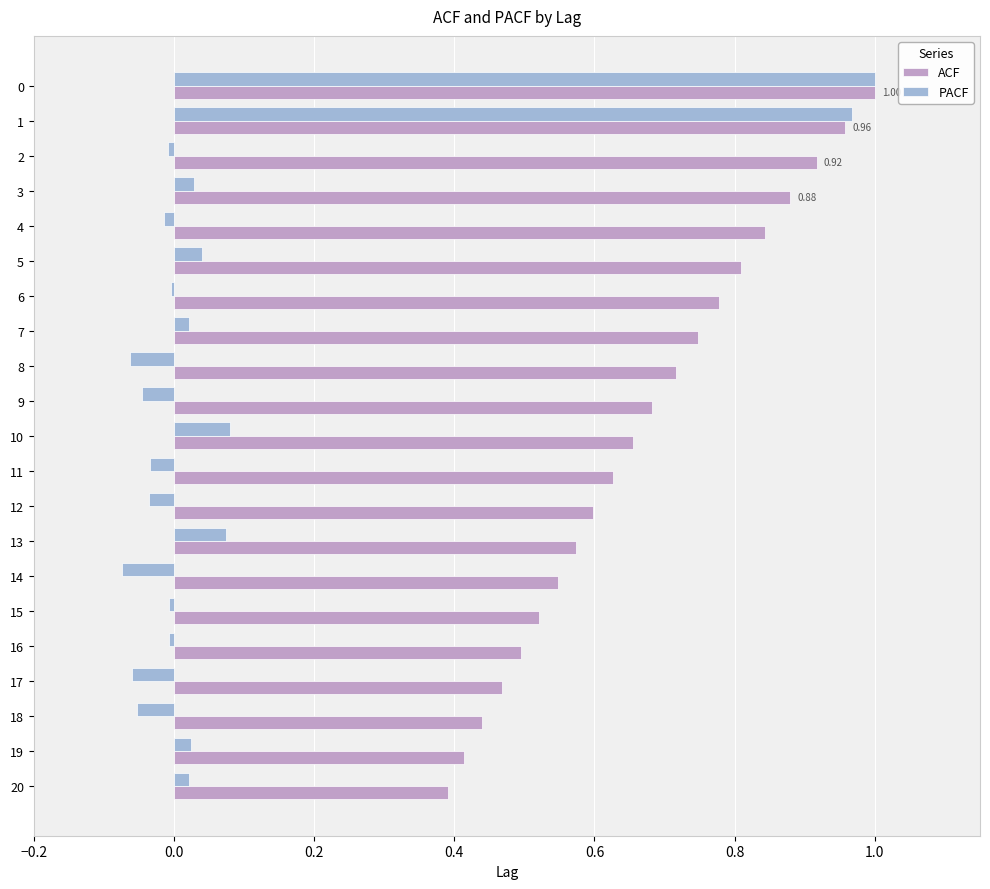

Rank the series by their average value, from highest to lowest.

ACF, PACF